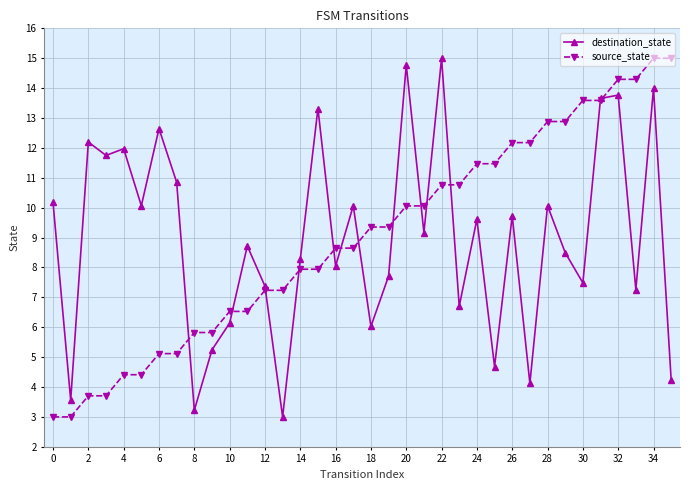

True or false: destination_state has more than 1 interior local peaks.

True